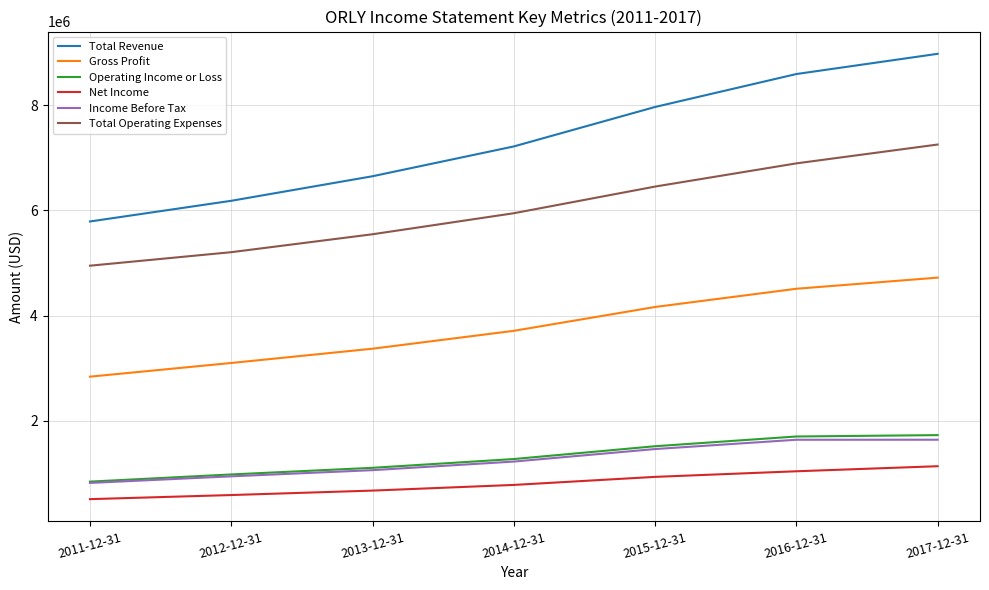

What is the highest value of the Total Operating Expenses series?

7252300